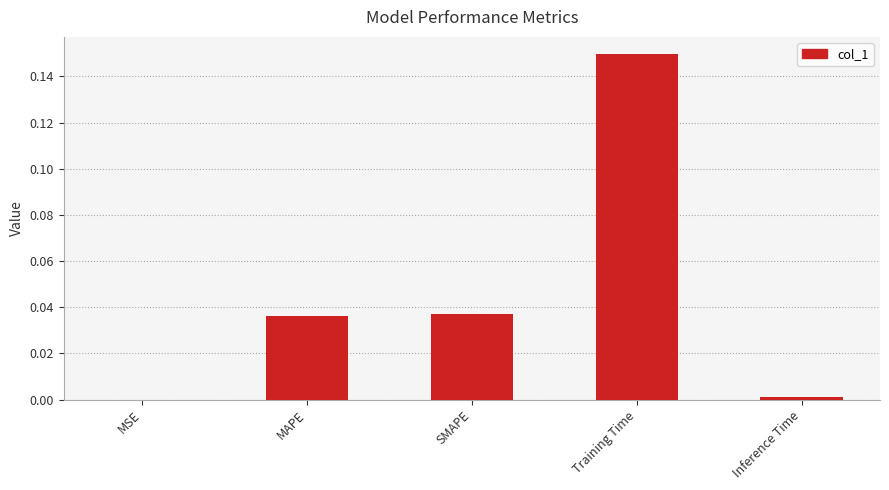

Which has a higher value, Training Time or MSE?

Training Time